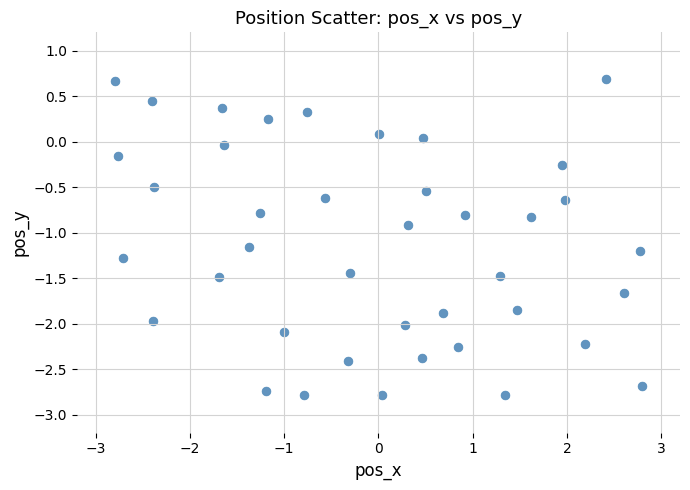

What Y value in the scatter plot is closest to -1?

-0.9